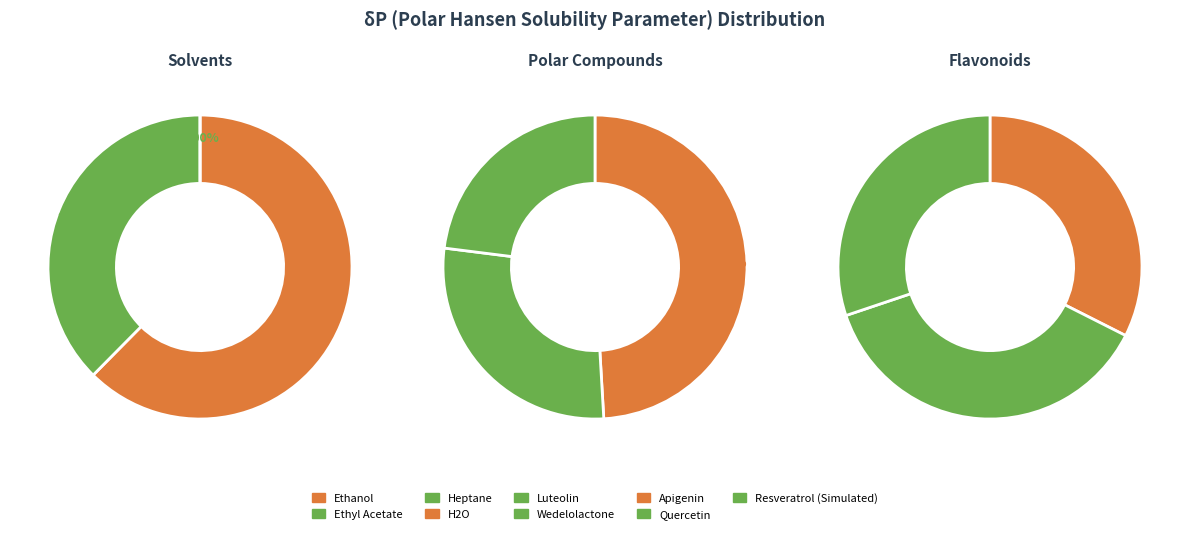

To the nearest percent, what portion does Ethanol represent?

12%